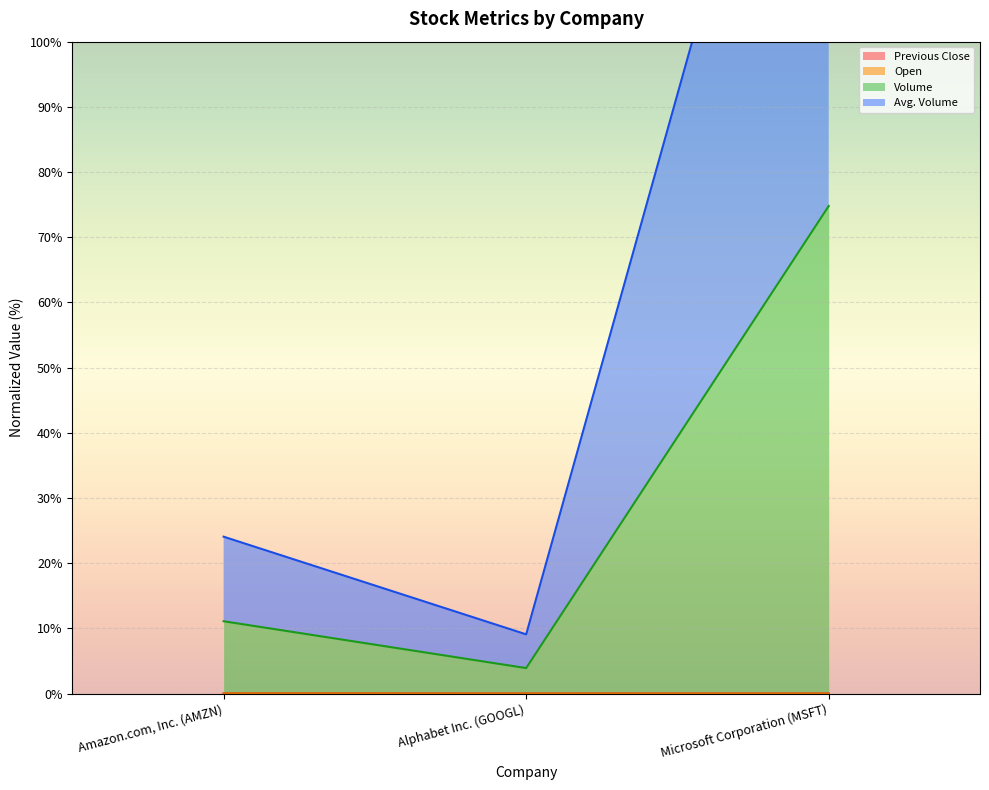

Rank the categories by Previous Close value from highest to lowest.

Amazon.com, Inc. (AMZN), Alphabet Inc. (GOOGL), Microsoft Corporation (MSFT)